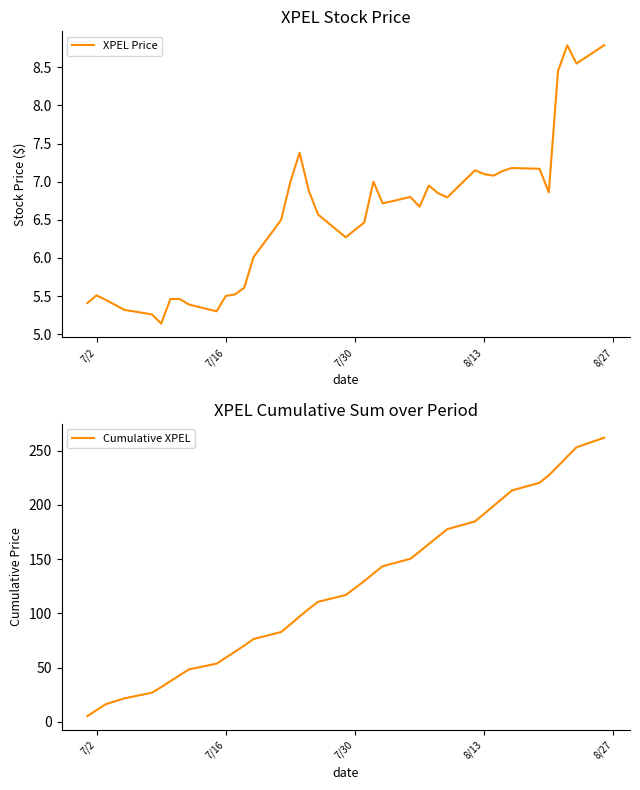

Is it true that XPEL Price equals 2.5 at 7/30?

False